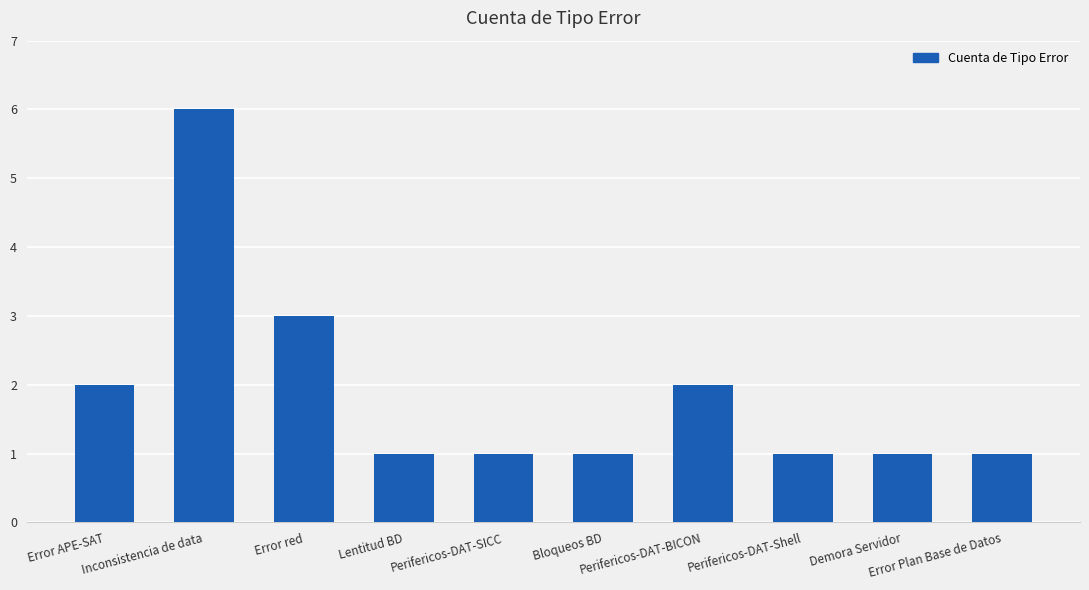

What is the value of the 5th bar from the left?

1